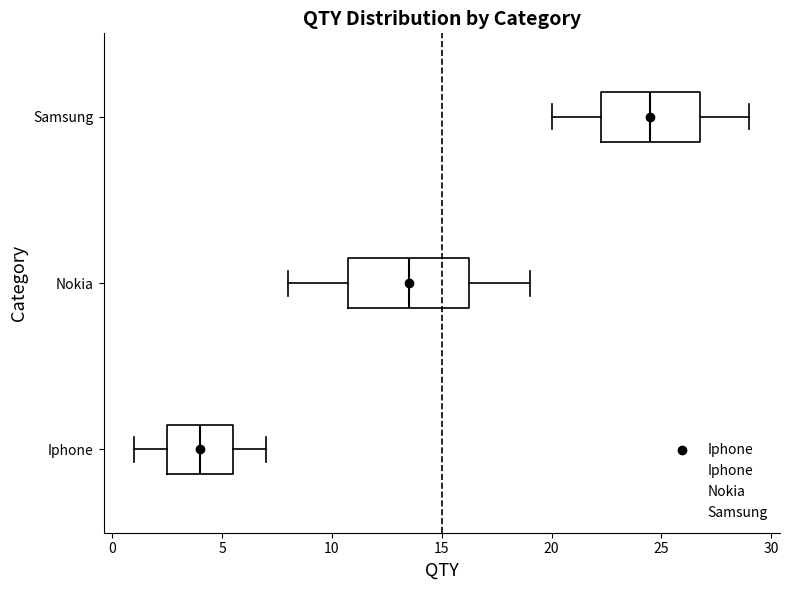

Reading bottom to top, transcribe this box plot: for each box, give where its median line is, the range the box spans, and where its two whiskers end, as read against the x-axis. The values are not printed on the chart, so give them approximately, as read against the axis.

Iphone: median 4.0, box 2.5 to 5.5, whiskers 1.0 to 7.0
Nokia: median 13.5, box 11.0 to 16.5, whiskers 8.0 to 19.0
Samsung: median 24.5, box 22.5 to 27.0, whiskers 20.0 to 29.0